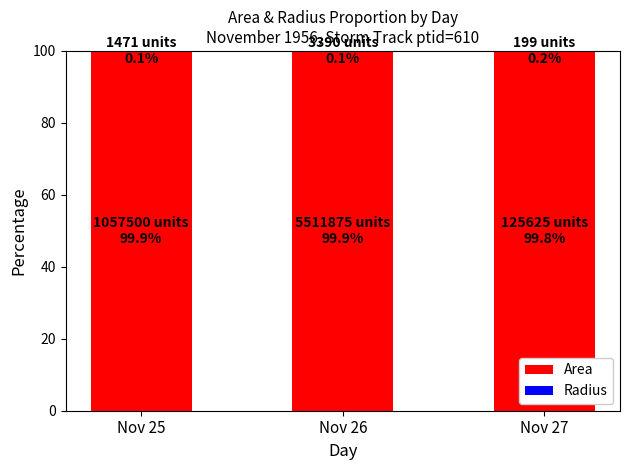

What is the maximum value for Area?

99.9